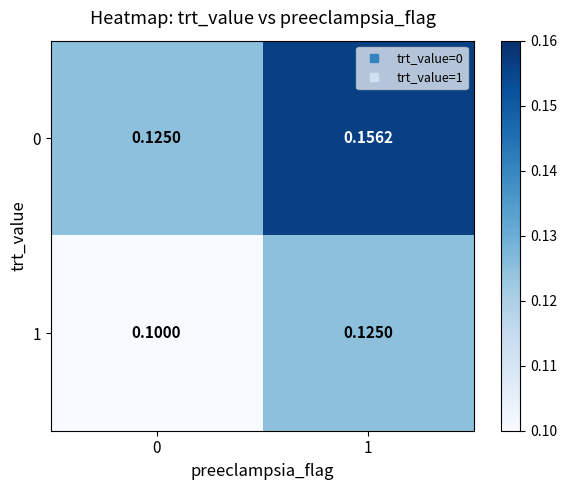

Is the value of 0 at 1 greater than the value of 1 at 1?

Yes